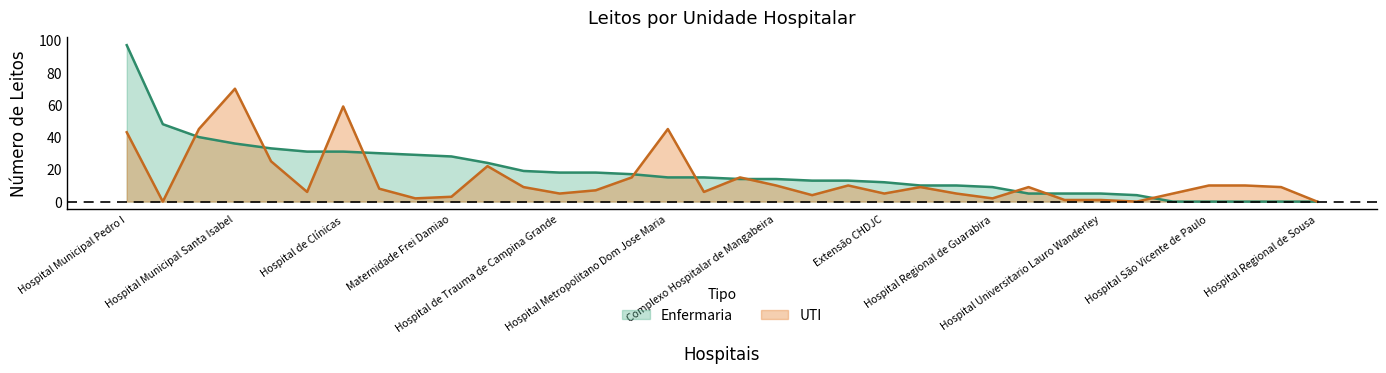

Which series has the largest range (max minus min)?

Enfermaria